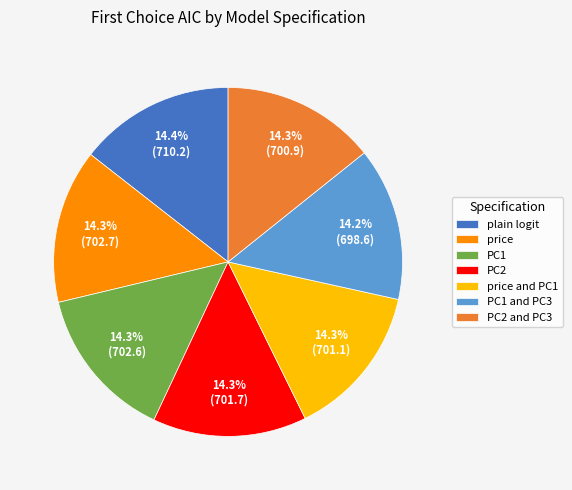

How many segments does this pie chart have?

7